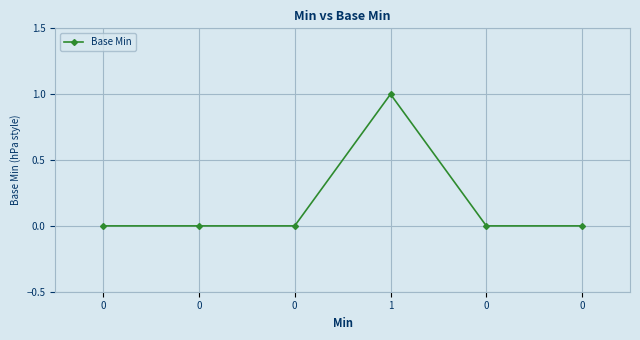

Does the chart have visible grid lines?

Yes